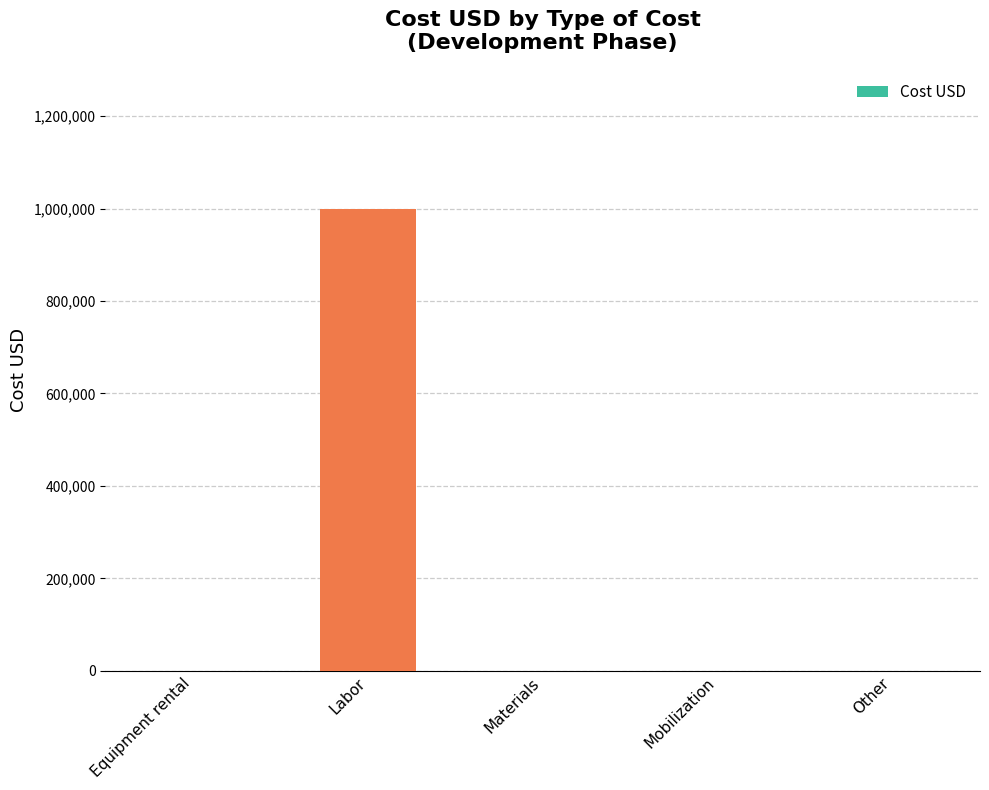

What is the maximum value shown in the chart?

1000000